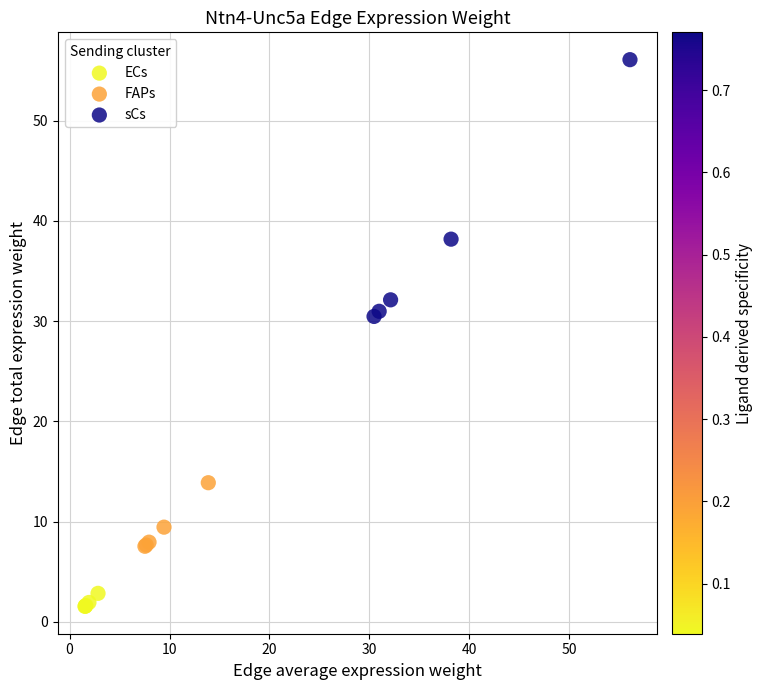

Which series contains the lowest Y value?

ECs